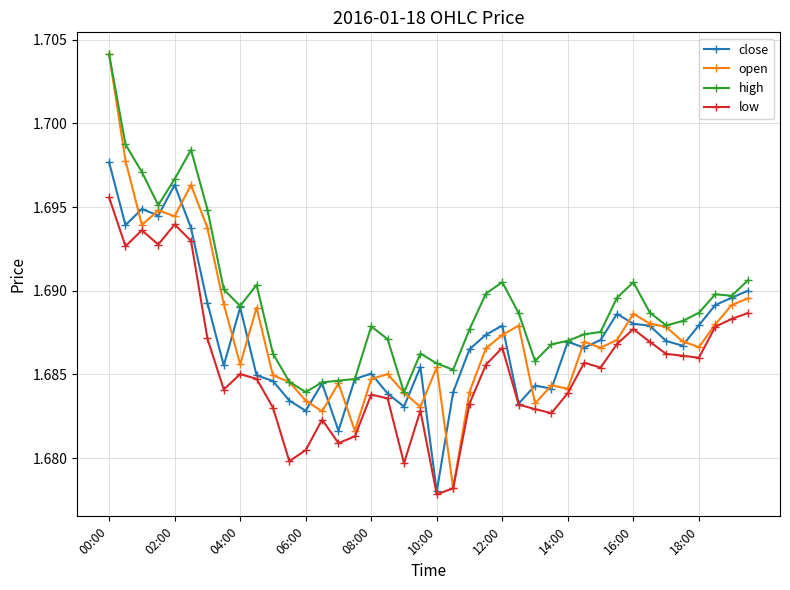

What are all the series names shown in the legend?

close, open, high, low